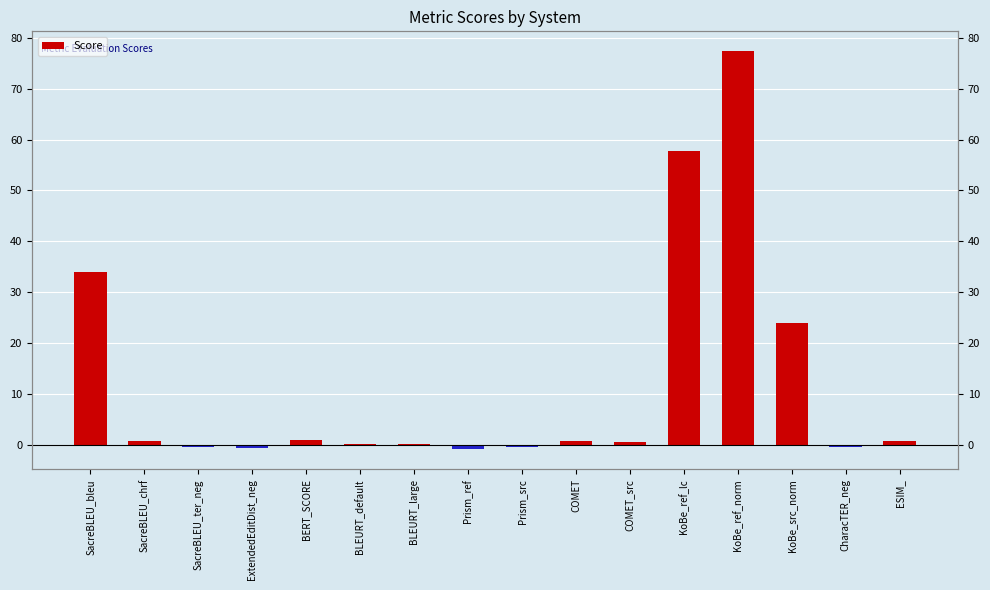

Count the number of values greater than 0.

11